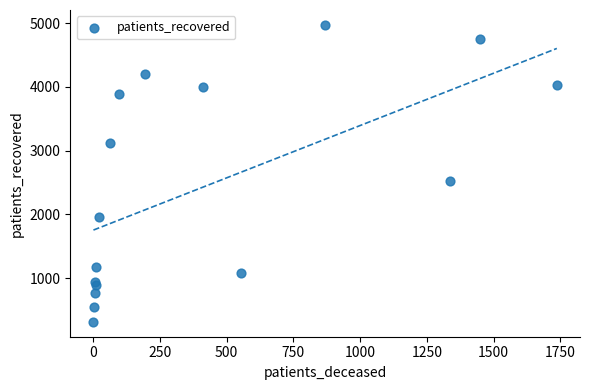

What Y value in the scatter plot is closest to 2644?

2529